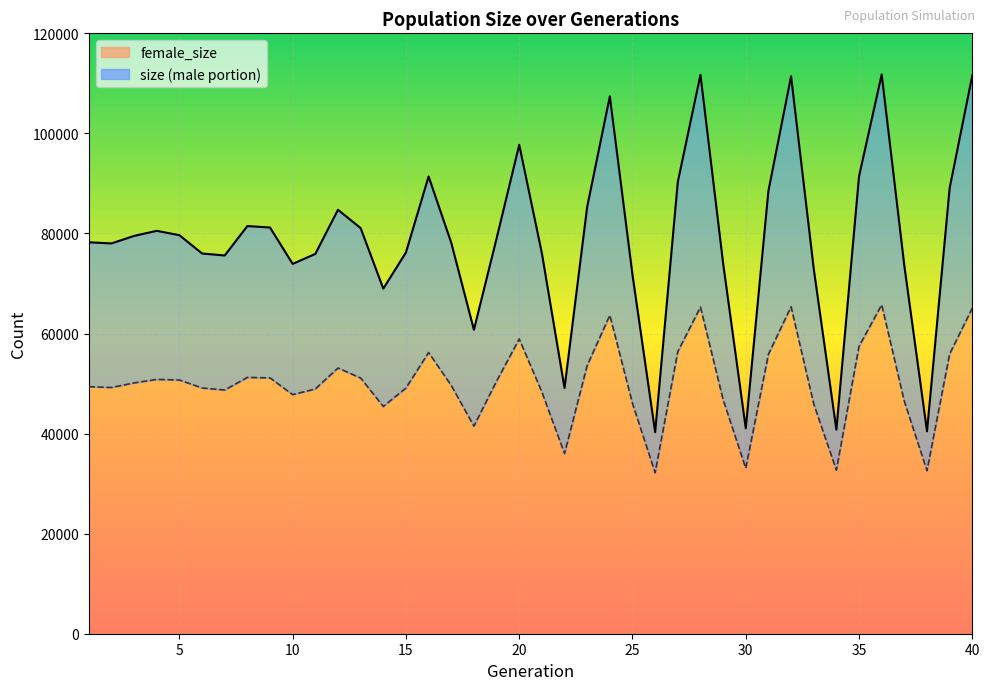

What is the greatest value displayed?

111773